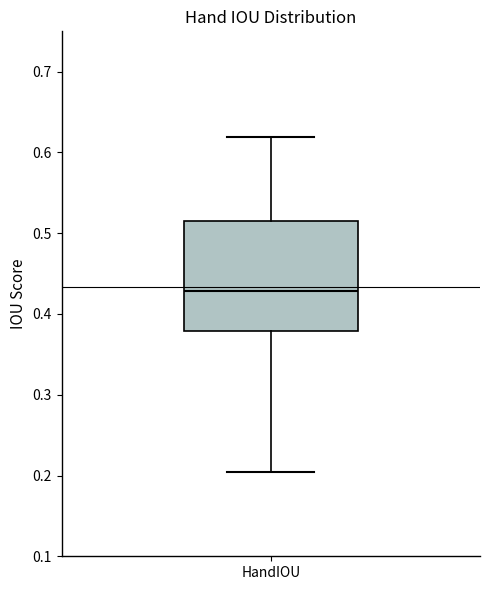

Read this box plot against the y-axis: the position of the median line, the range covered by the box, and the ends of both whiskers. The values are not printed on the chart, so give them approximately, as read against the axis.

median 0.43, box 0.38 to 0.52, whiskers 0.20 to 0.62